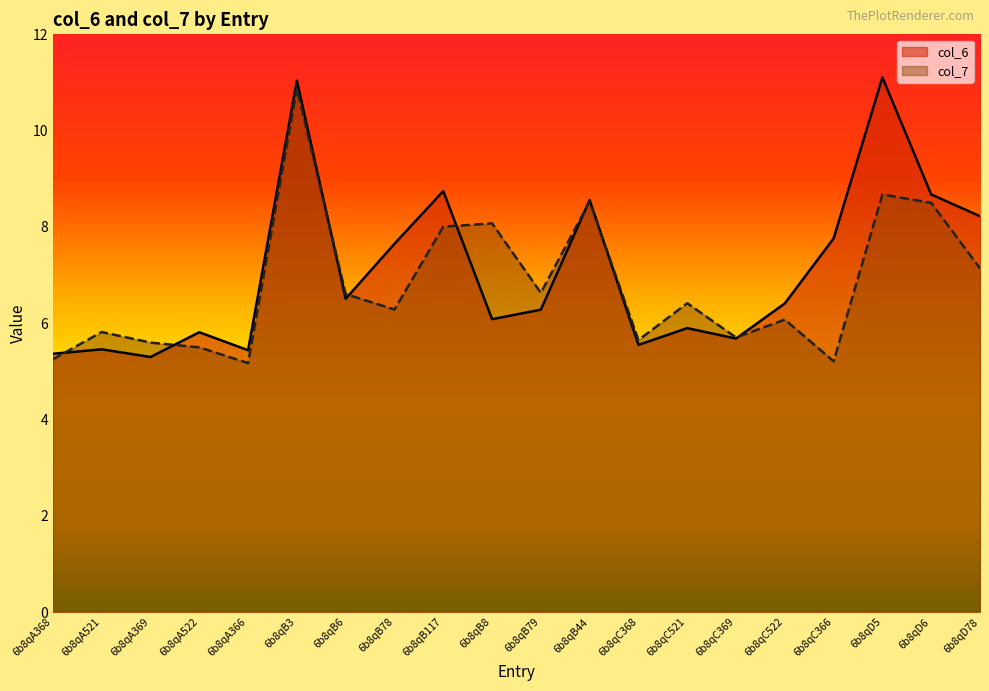

What is the maximum value shown in the chart?

11.1